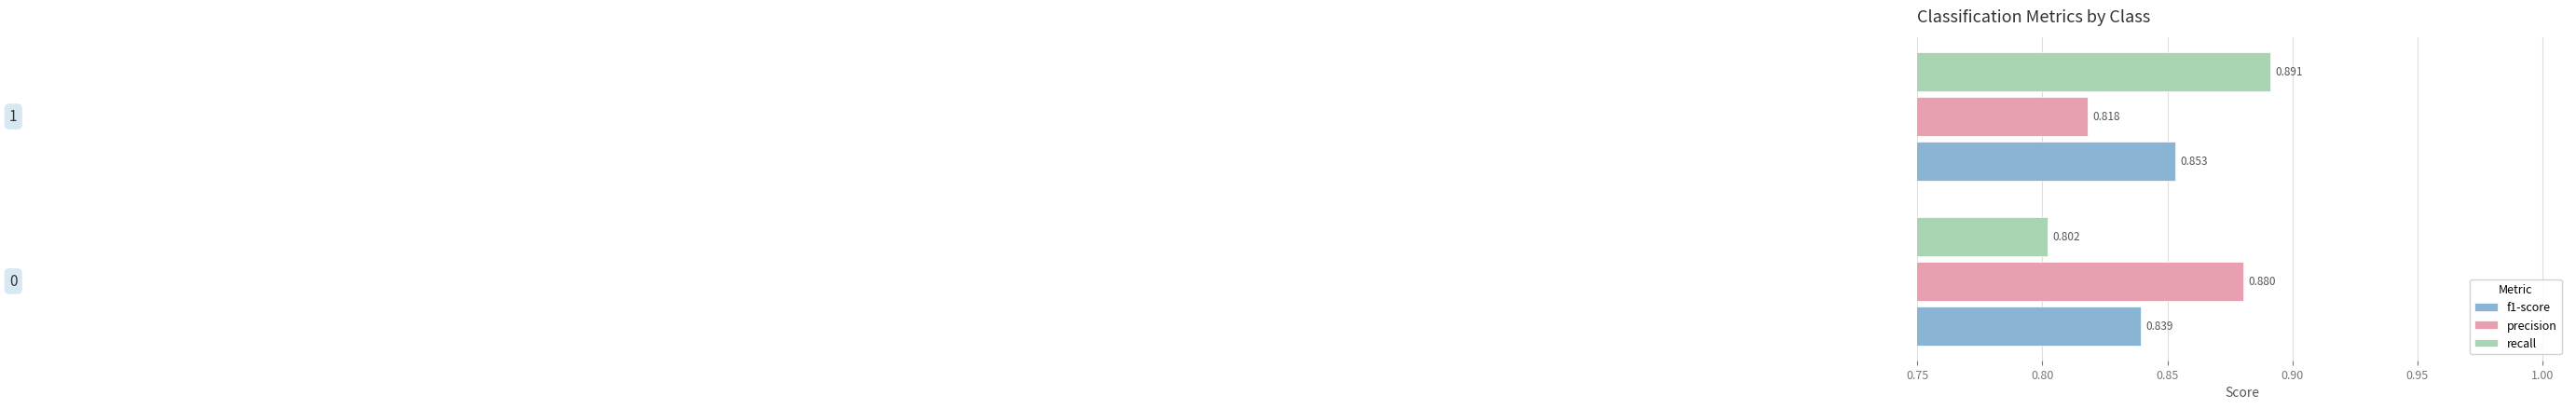

Which series has the largest total across all categories?

precision